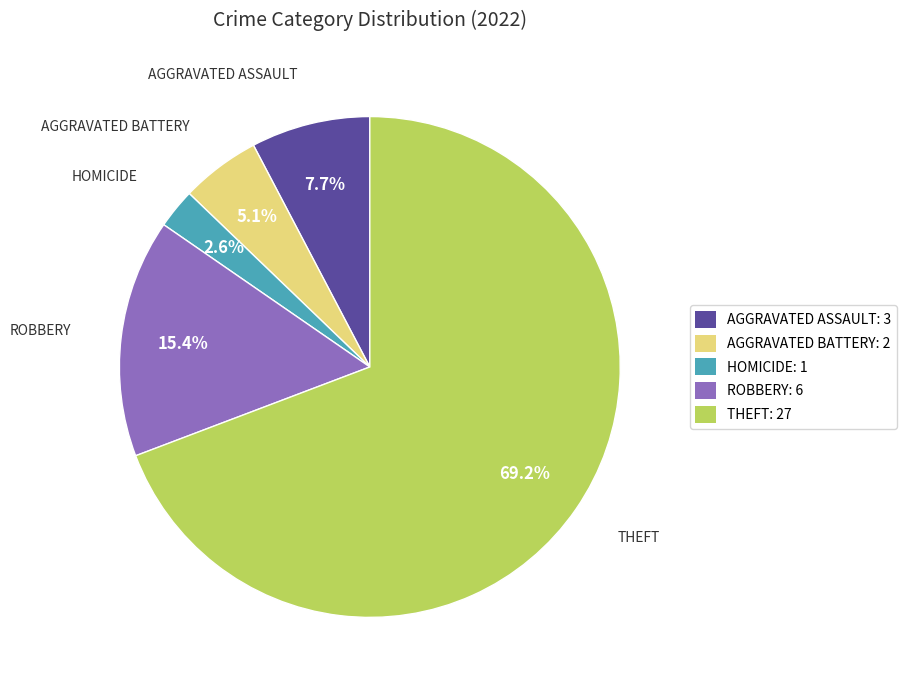

Which category accounts for the majority?

THEFT: 27